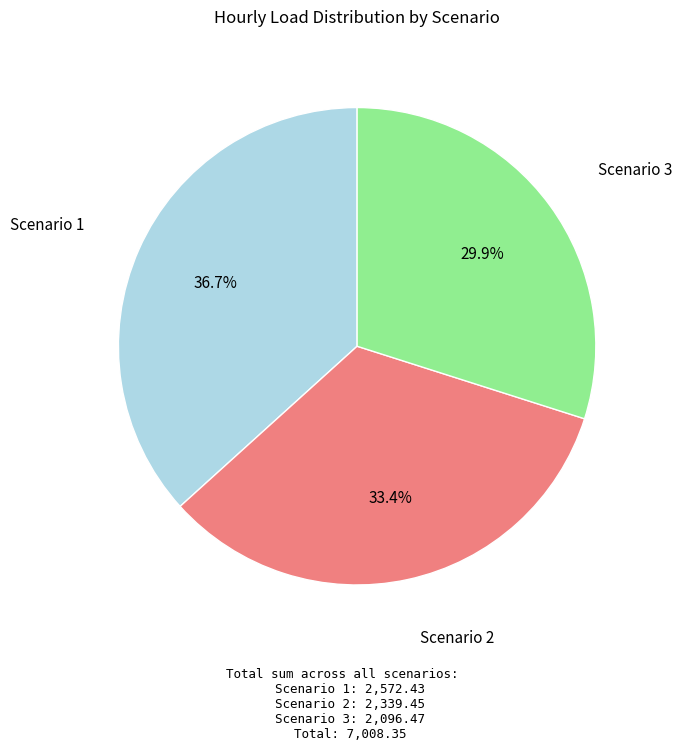

How many slices are in this pie chart?

3